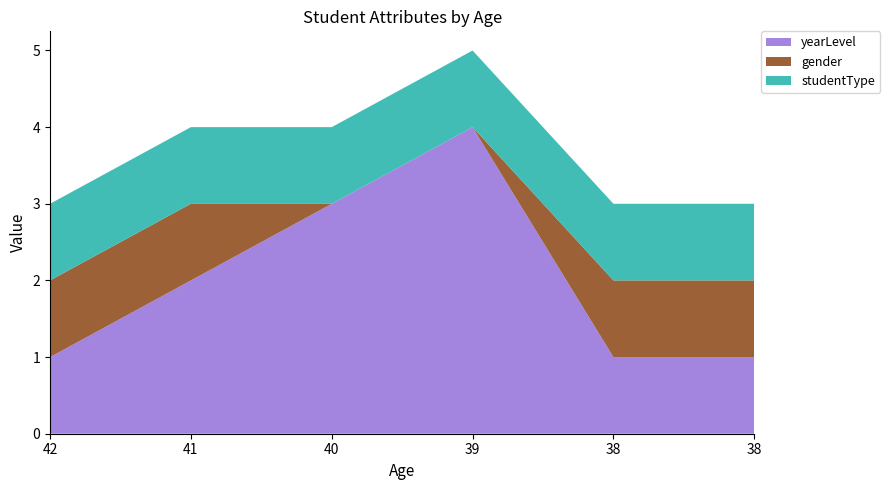

Reading left to right, what are all the values shown in this chart?

yearLevel: 42=1	41=2	40=3	39=4	38=1	38=1
gender: 42=1	41=1	40=0	39=0	38=1	38=1
studentType: 42=1	41=1	40=1	39=1	38=1	38=1